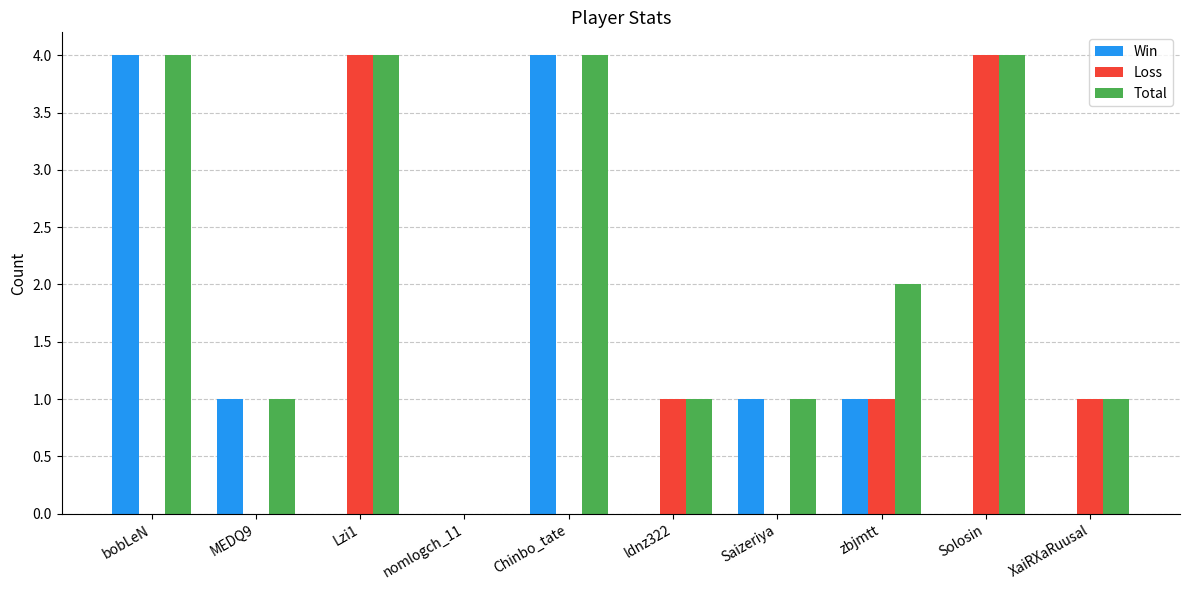

What is the sum of all Win values?

11